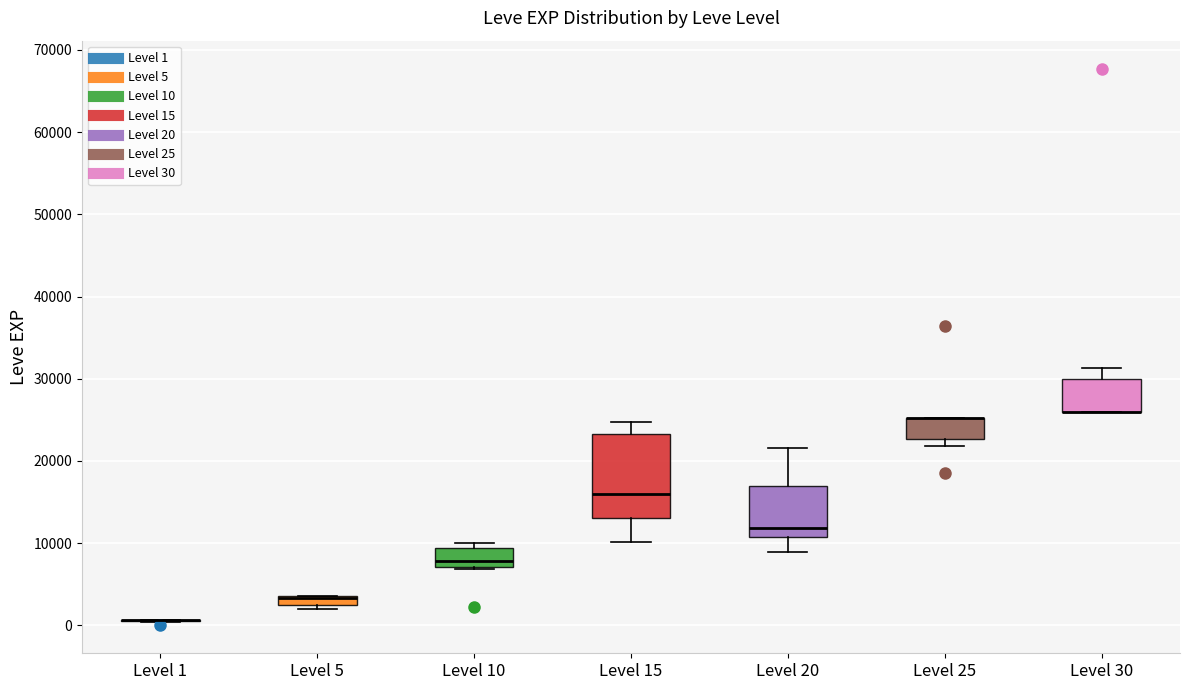

Where is the lower edge of the box for Level 10 on the y-axis? The values are not printed on the chart, so give them approximately, as read against the axis.

7000